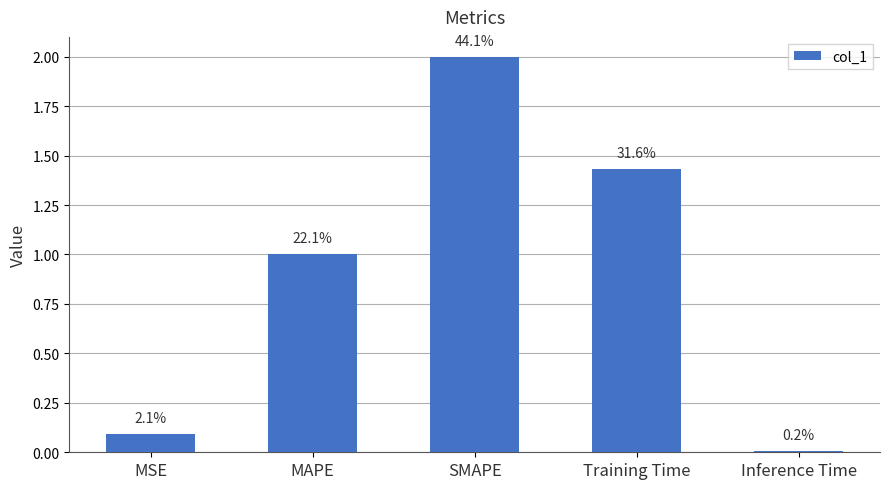

Does the chart contain any negative values?

No